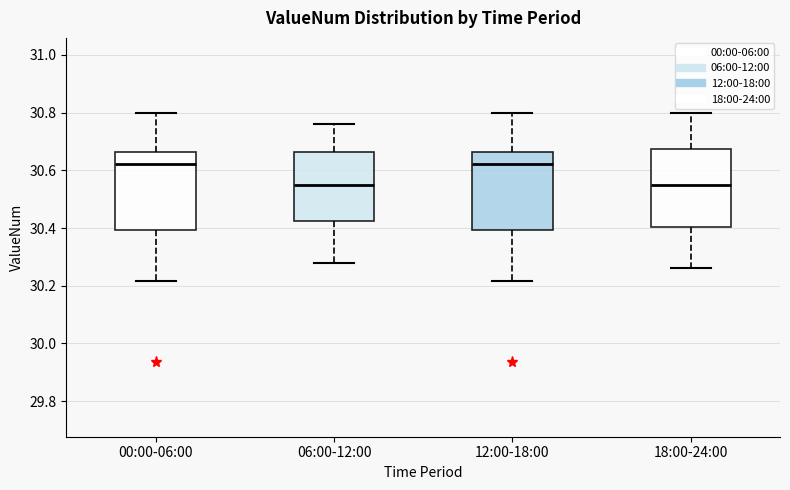

Reading left to right, read every box against the y-axis: the position of its median line, the range the box covers, and the ends of its whiskers. The values are not printed on the chart, so give them approximately, as read against the axis.

00:00-06:00: median 30.62, box 30.40 to 30.66, whiskers 30.22 to 30.80
06:00-12:00: median 30.56, box 30.42 to 30.66, whiskers 30.28 to 30.76
12:00-18:00: median 30.62, box 30.40 to 30.66, whiskers 30.22 to 30.80
18:00-24:00: median 30.56, box 30.40 to 30.68, whiskers 30.26 to 30.80